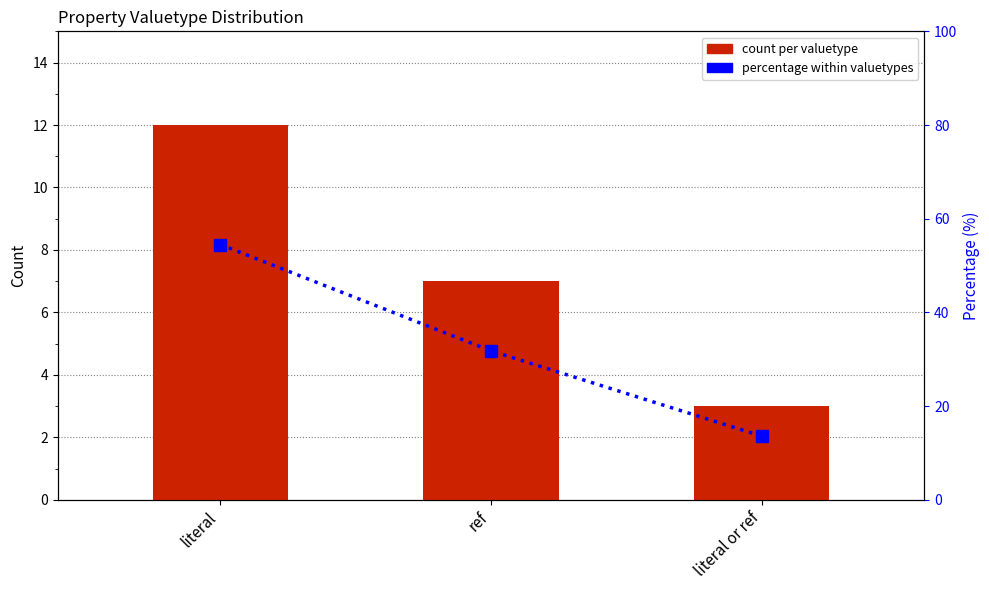

At which label does percentage within valuetypes first exceed 31?

literal